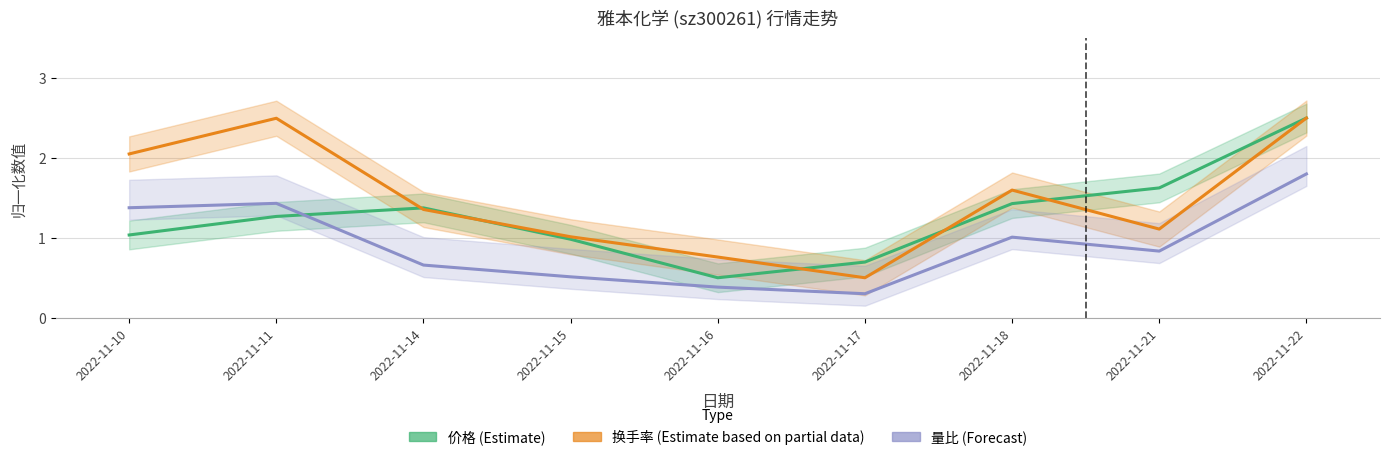

List the series in order of their peak value, highest first.

价格 (Estimate), 换手率 (Partial), 量比 (Forecast)